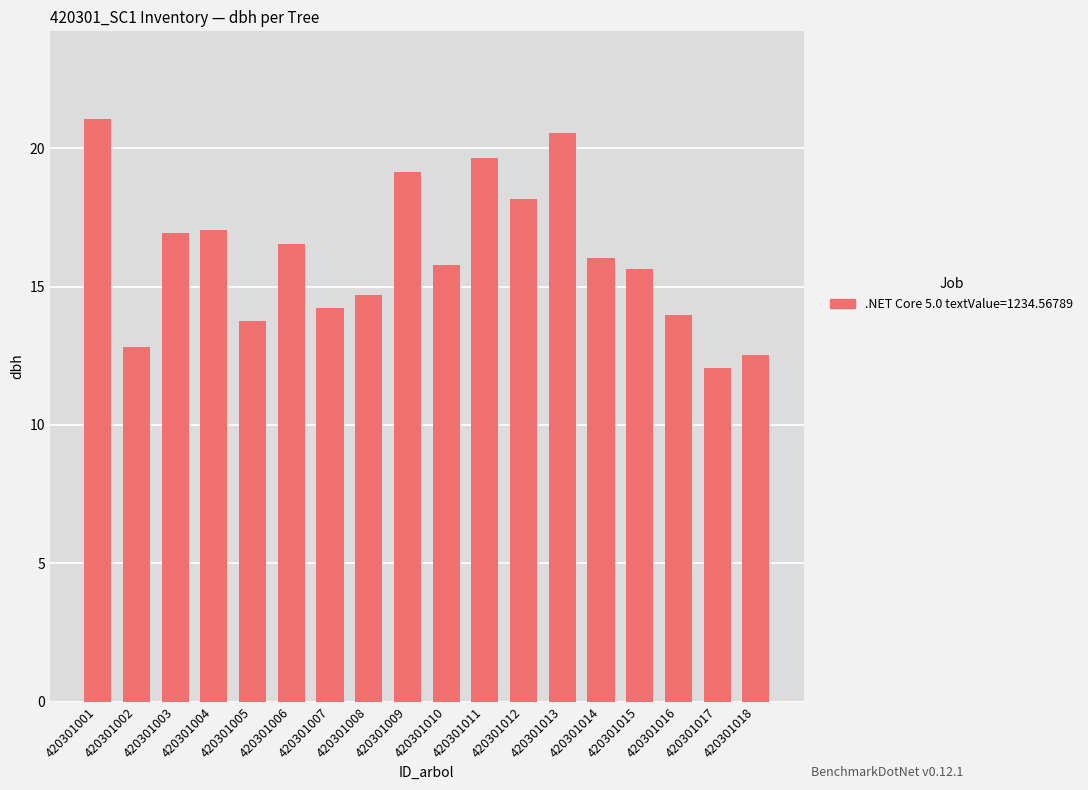

Which category has the lowest value across all series?

420301017